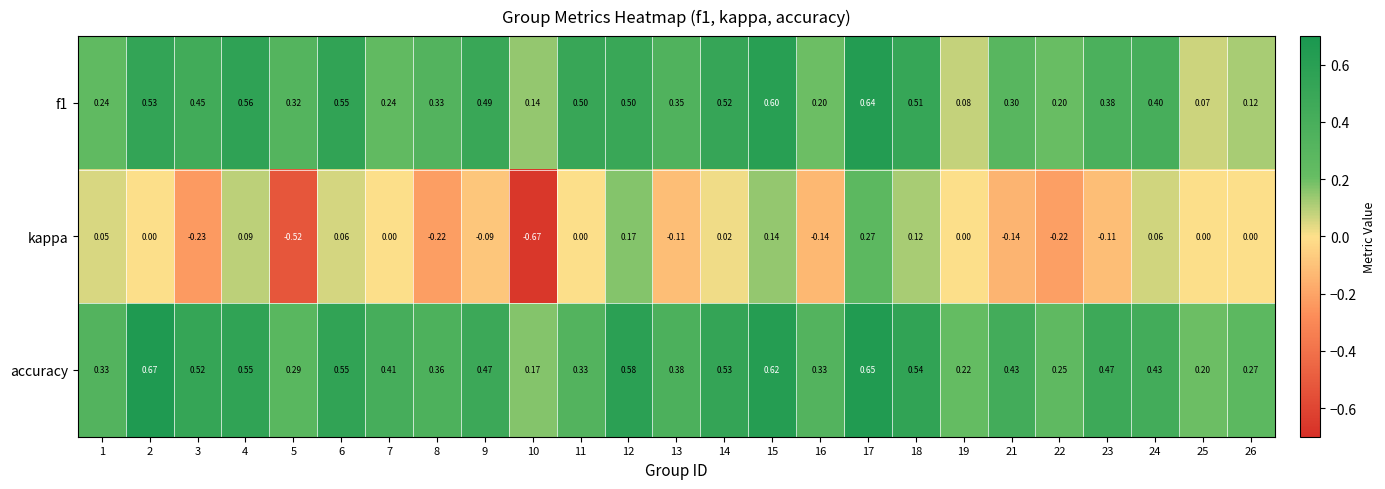

Between 7 and 10, which series saw the biggest shift?

kappa